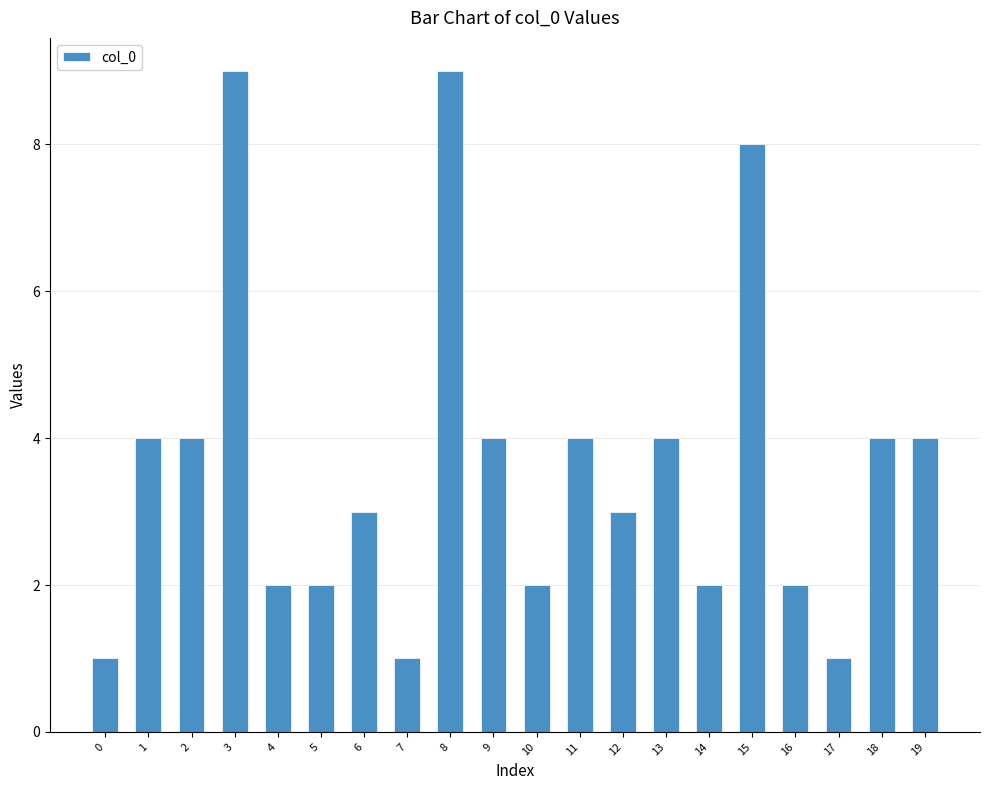

The chart shows a value of 7 at 1. True or false?

False